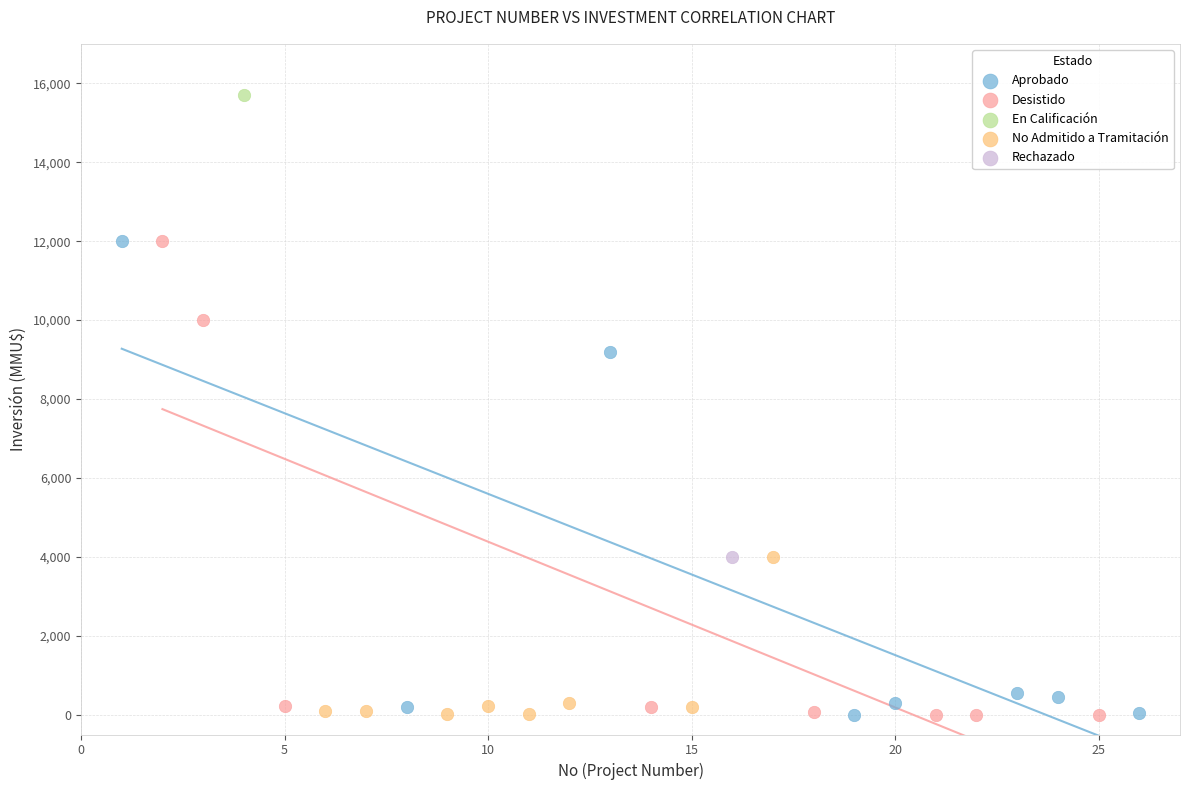

What are all the series names shown in the legend?

Aprobado, Desistido, En Calificación, No Admitido a Tramitación, Rechazado